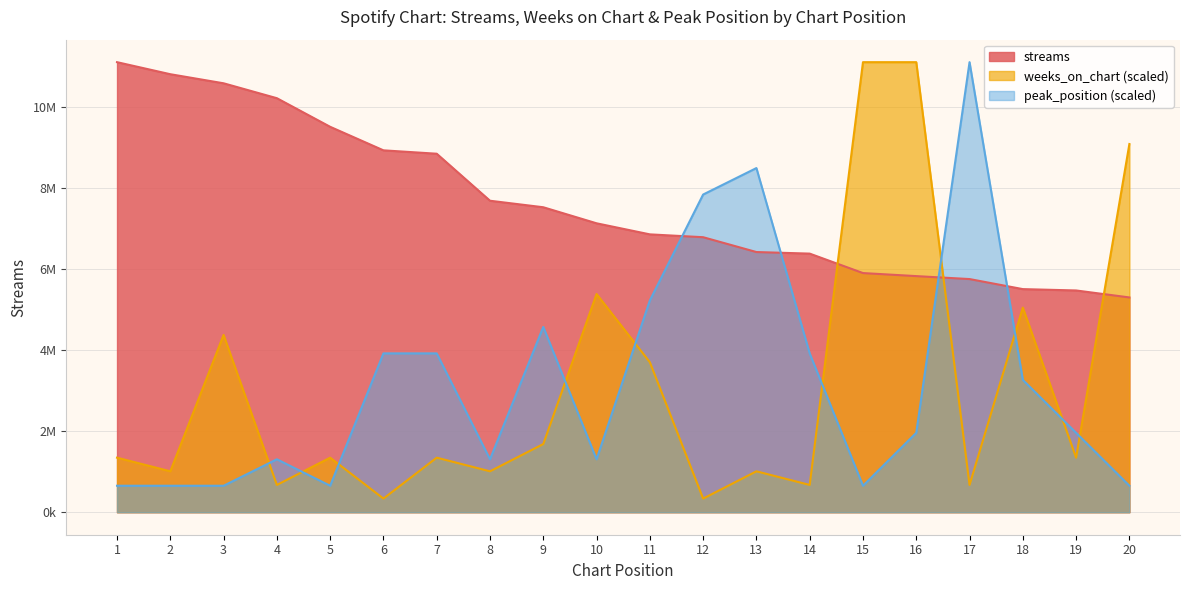

List the labels in order of weeks_on_chart value, smallest first.

6, 12, 4, 14, 17, 2, 8, 13, 1, 5, 7, 19, 9, 11, 3, 18, 10, 20, 15, 16